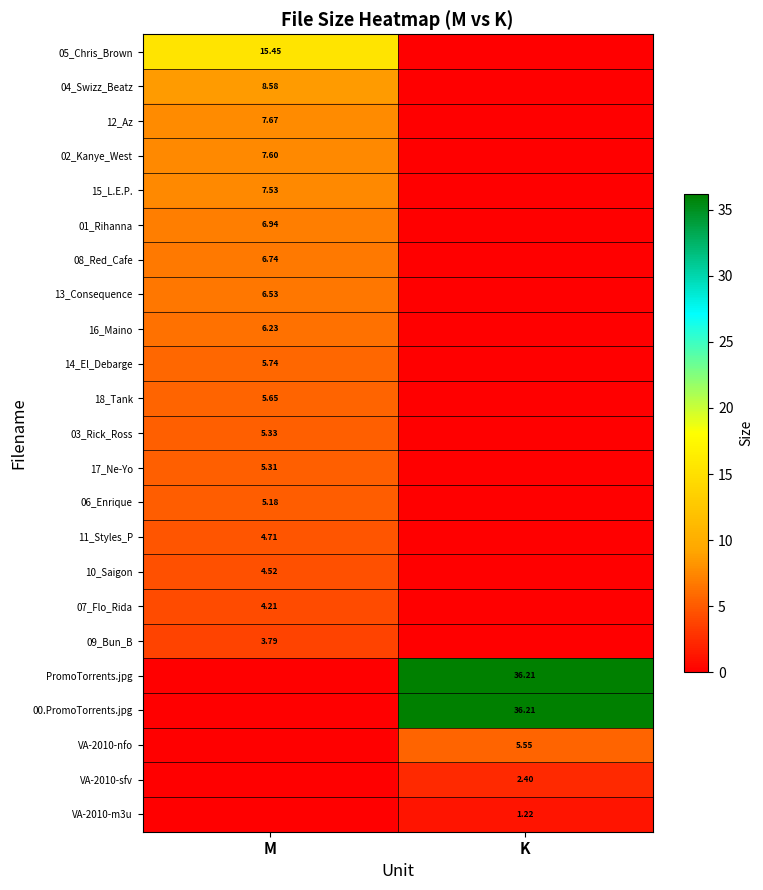

At which category does the chart reach its minimum across all series?

K